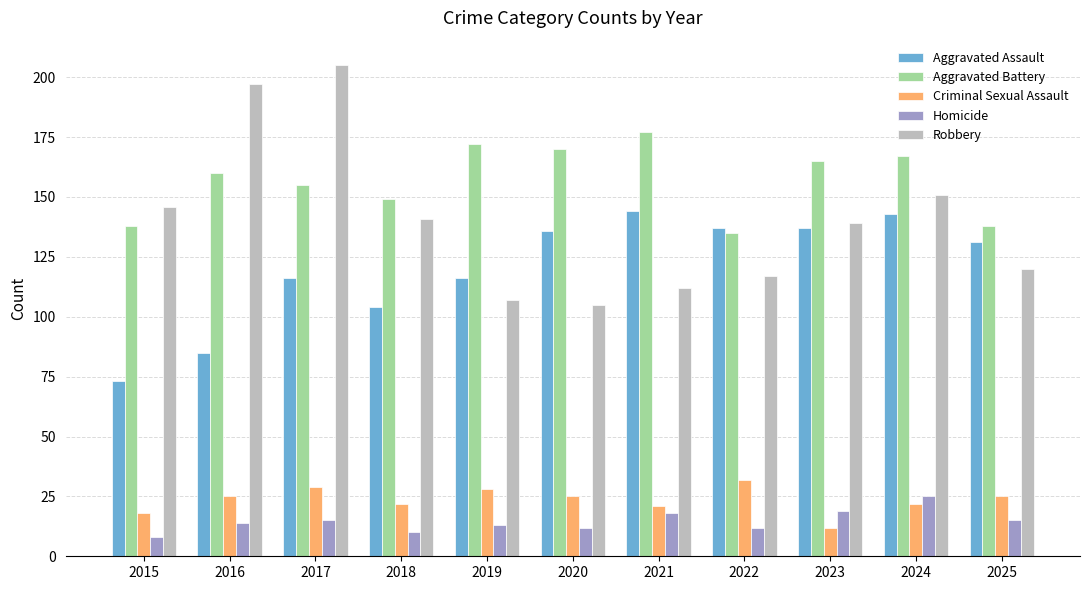

What are all the series names shown in the legend?

Aggravated Assault, Aggravated Battery, Criminal Sexual Assault, Homicide, Robbery